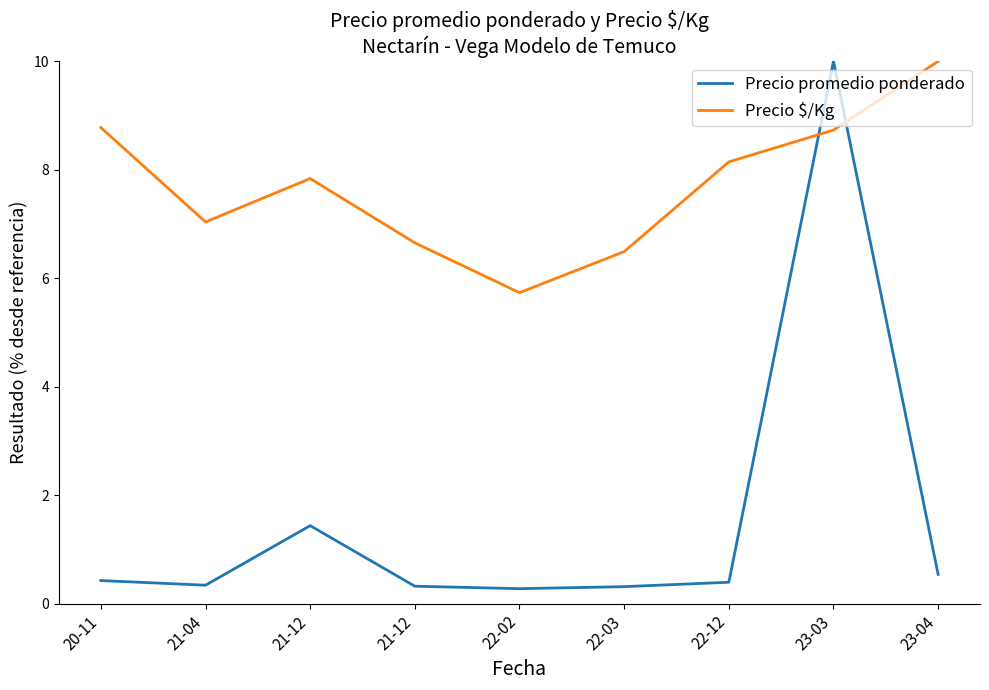

What is the difference between the highest and lowest values at 23-03?

1.3